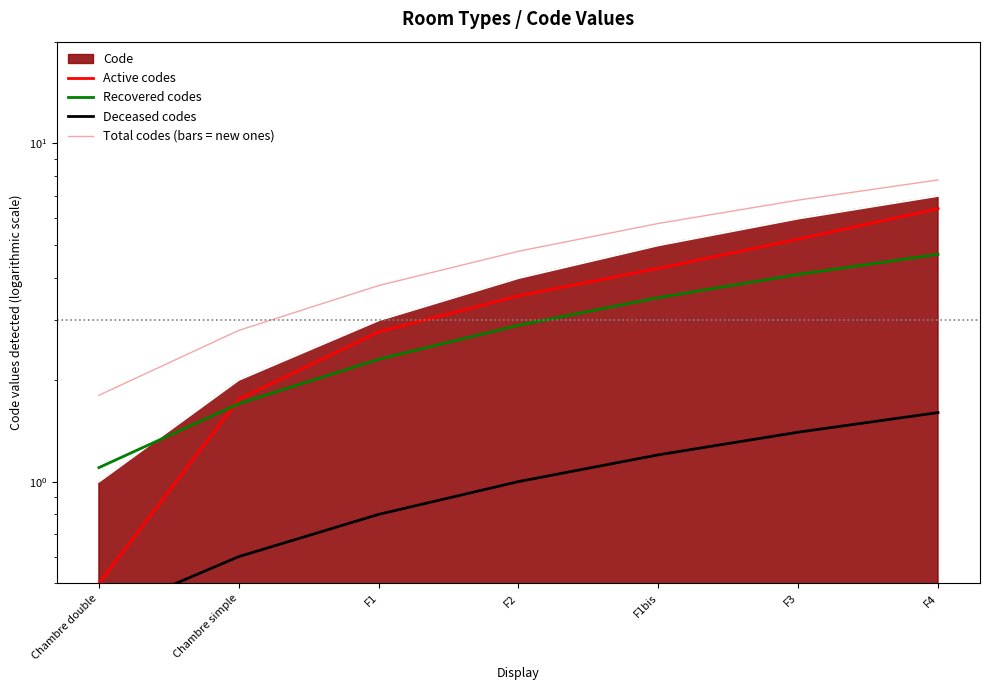

Where is Active codes nearest to the value 3?

F1